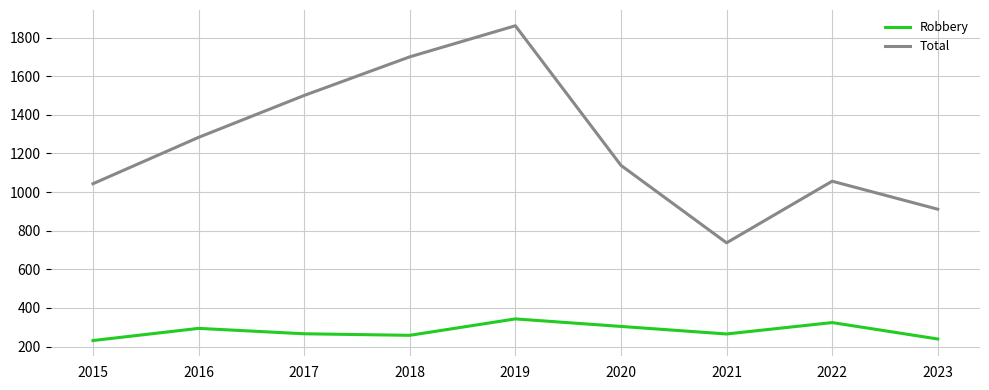

What is the spread (max minus min) of values at 2017?

1234